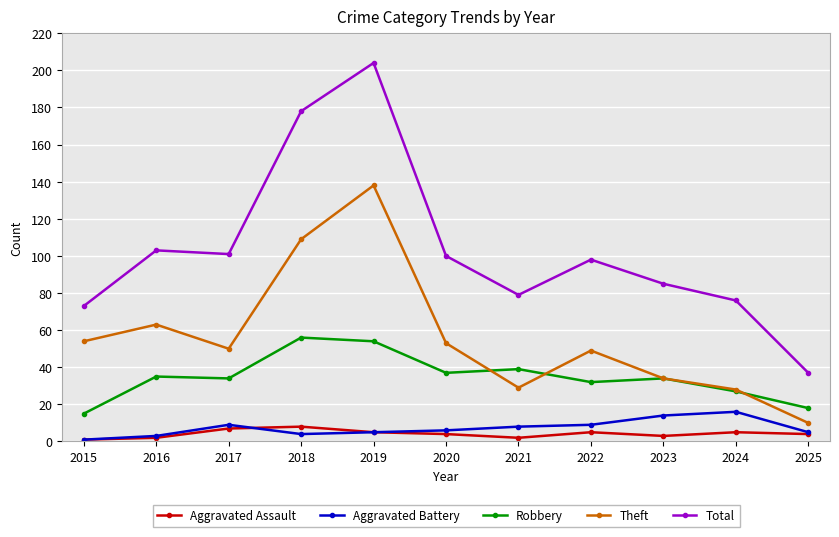

True or false: Total and Aggravated Assault cross at least once.

False